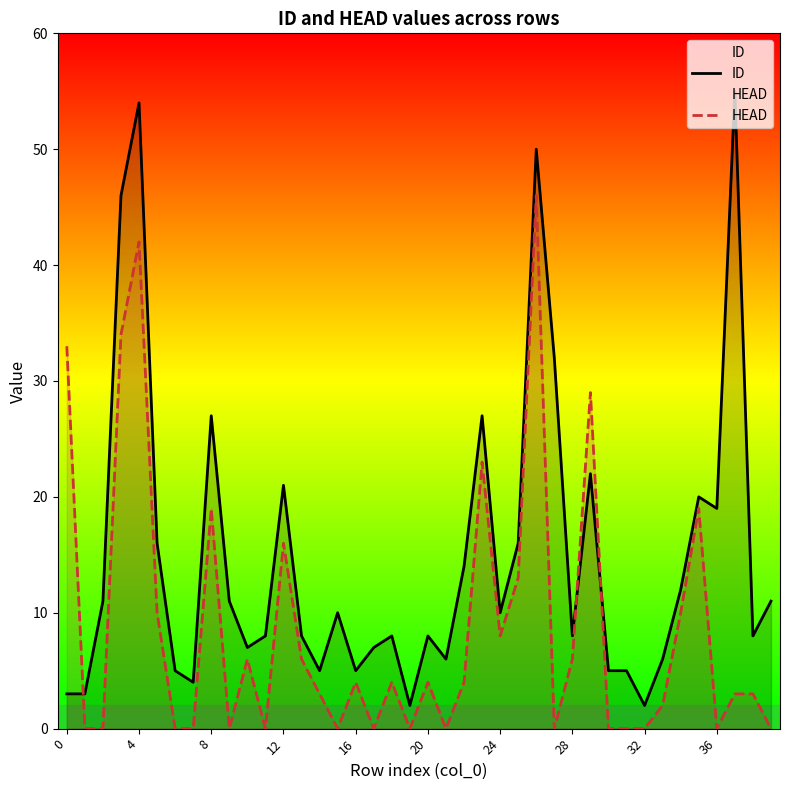

Count the number of data series in this chart.

2